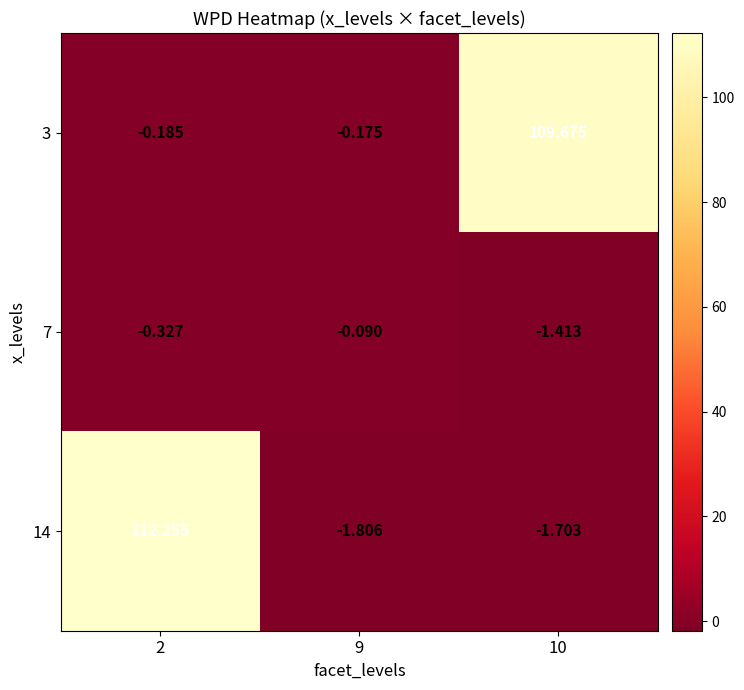

What is the spread (max minus min) of values at 10?

111.4